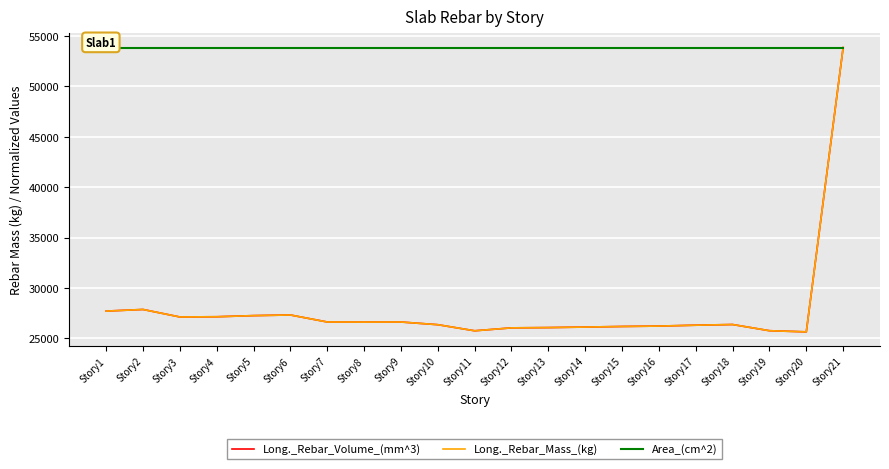

At which label does Long._Rebar_Mass_(kg) first exceed 26381?

Story1